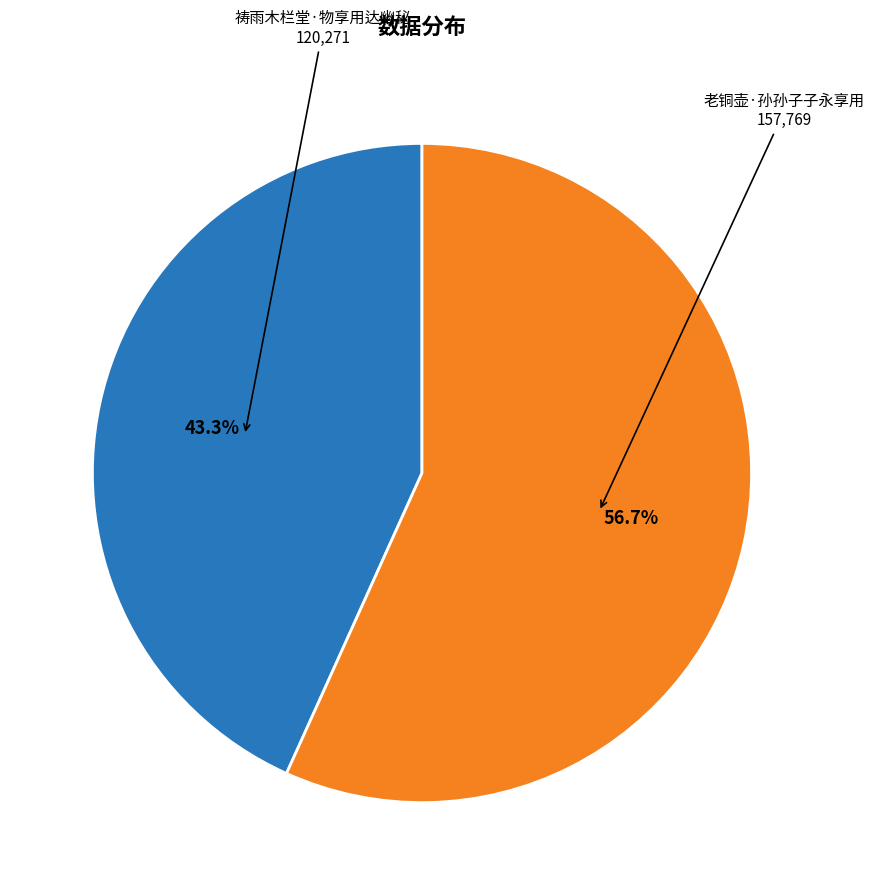

To the nearest percent, what is the average slice percentage?

50%